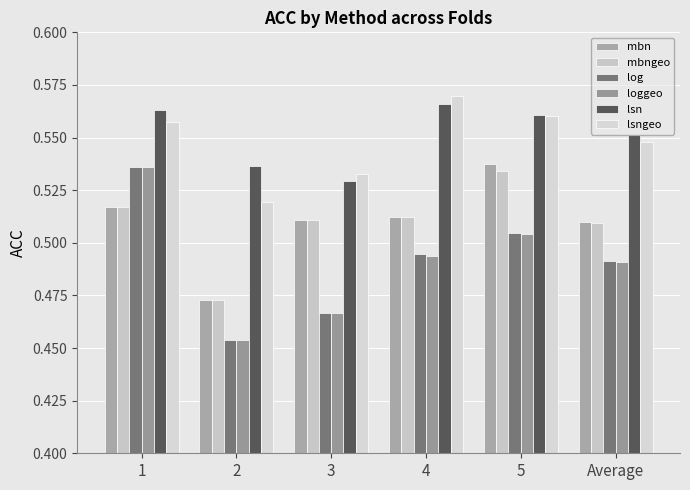

At which category is the sum across all series the highest?

1